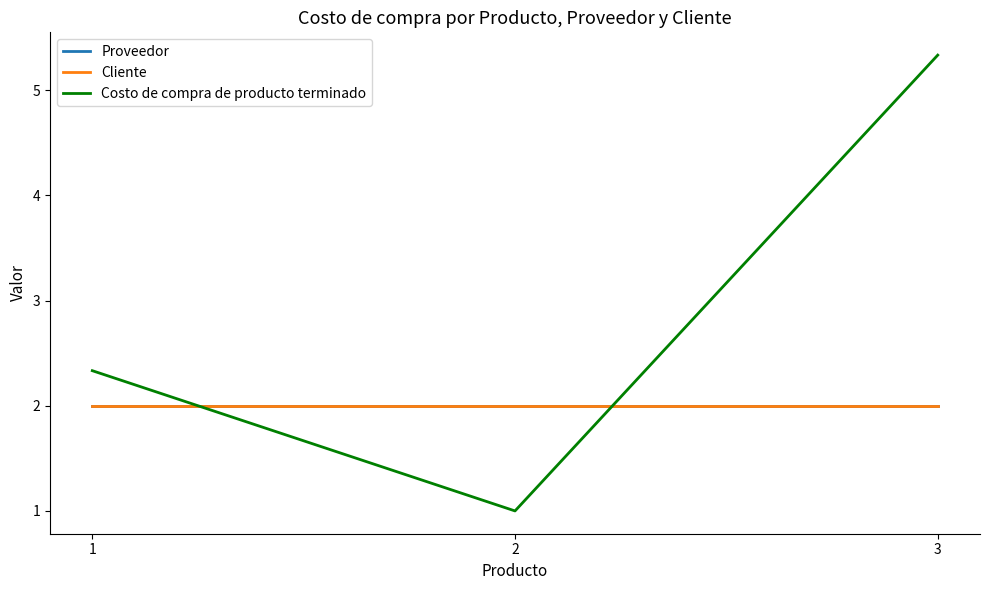

Is this an area chart (filled region under the line)?

No